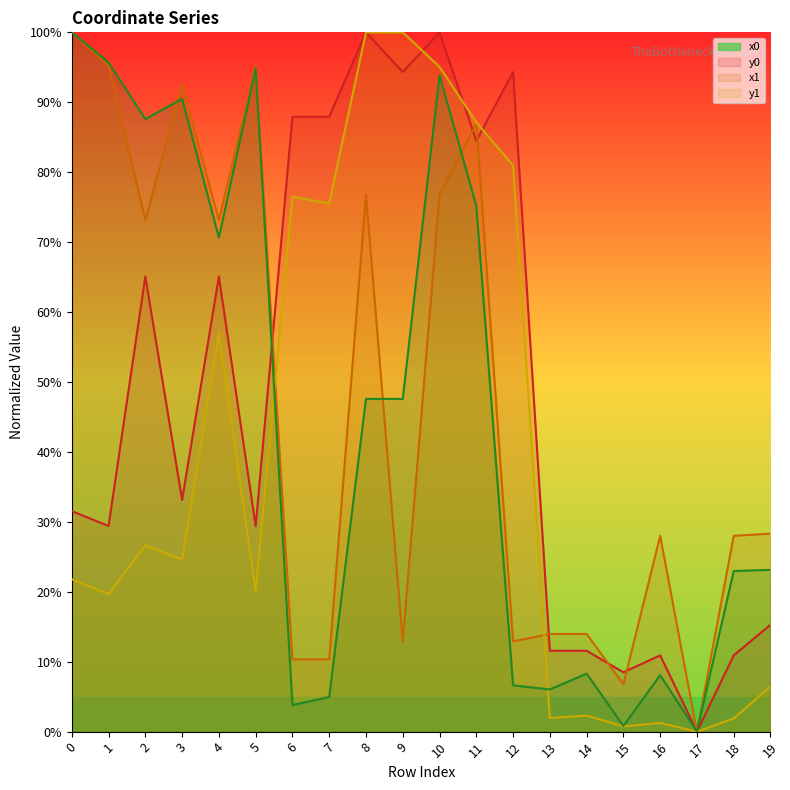

What value does the y1 series have at 13?

6.0